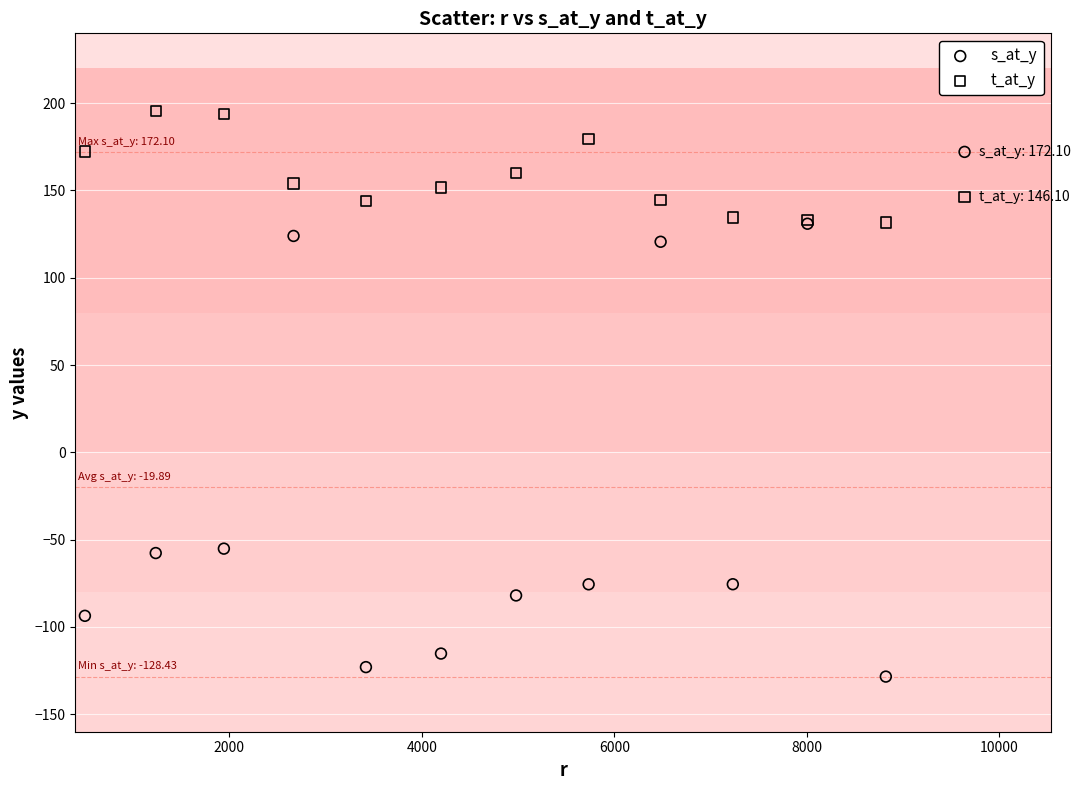

What is the X range (max minus min) for the scatter plot?

9140.0